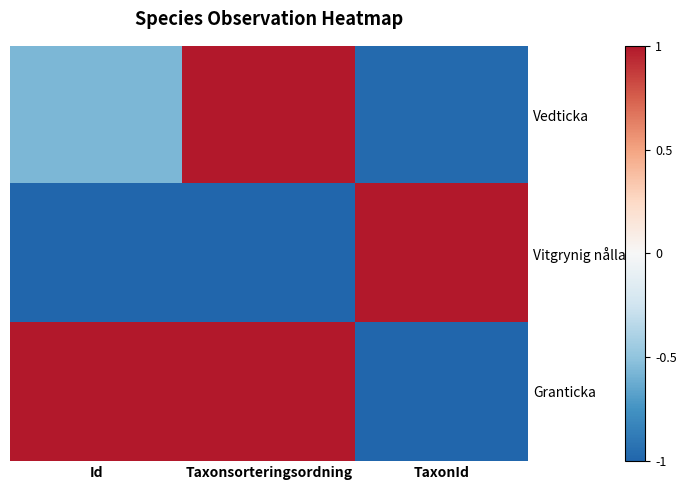

Which series has the largest range (max minus min)?

Vitgrynig nållav